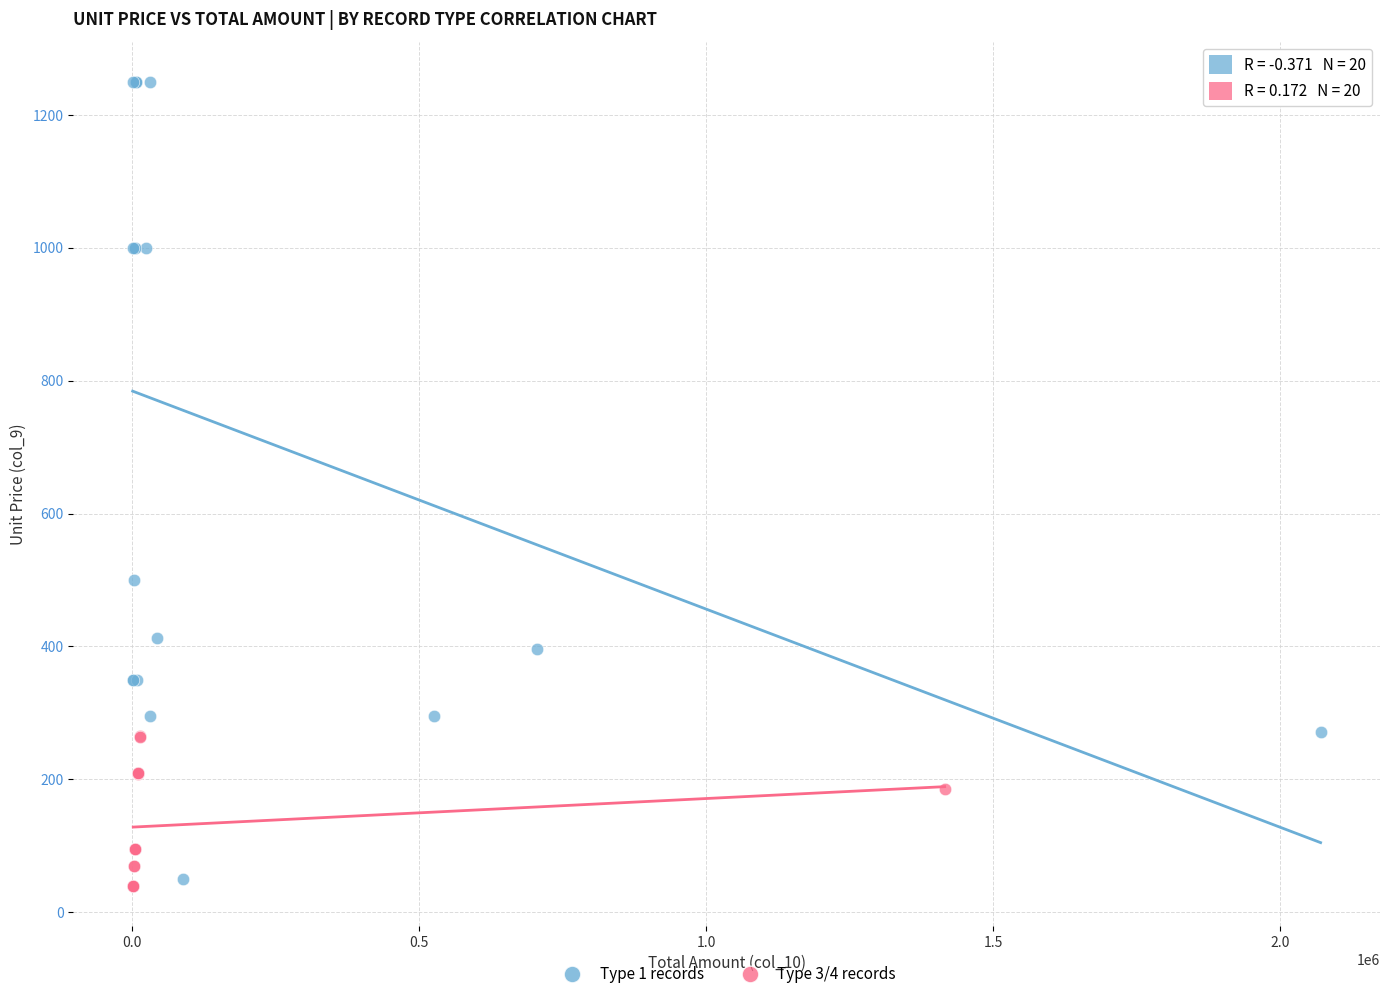

Which series contains the highest Y value?

Type 1 records